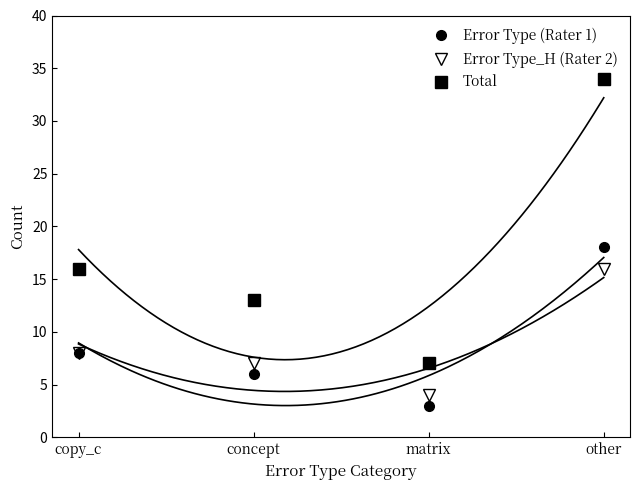

What is the lowest value of the Error Type_H (Rater 2) series?

4